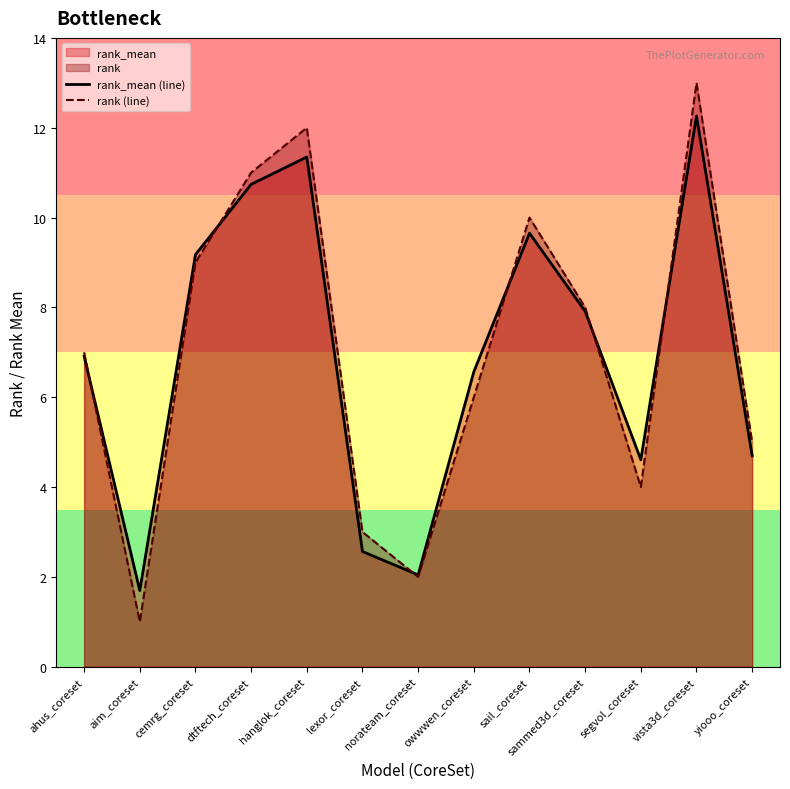

Reading left to right, extract all data points from this chart.

rank_mean (line): ahus_coreset=6.9	aim_coreset=1.7	cemrg_coreset=9.2	dtftech_coreset=10.7	hanglok_coreset=11.3	lexor_coreset=2.6	norateam_coreset=2.0	owwwen_coreset=6.6	sail_coreset=9.7	sammed3d_coreset=7.9	segvol_coreset=4.6	vista3d_coreset=12.3	yiooo_coreset=4.7
rank (line): ahus_coreset=7.0	aim_coreset=1.0	cemrg_coreset=9.0	dtftech_coreset=11.0	hanglok_coreset=12.0	lexor_coreset=3.0	norateam_coreset=2.0	owwwen_coreset=6.0	sail_coreset=10.0	sammed3d_coreset=8.0	segvol_coreset=4.0	vista3d_coreset=13.0	yiooo_coreset=5.0